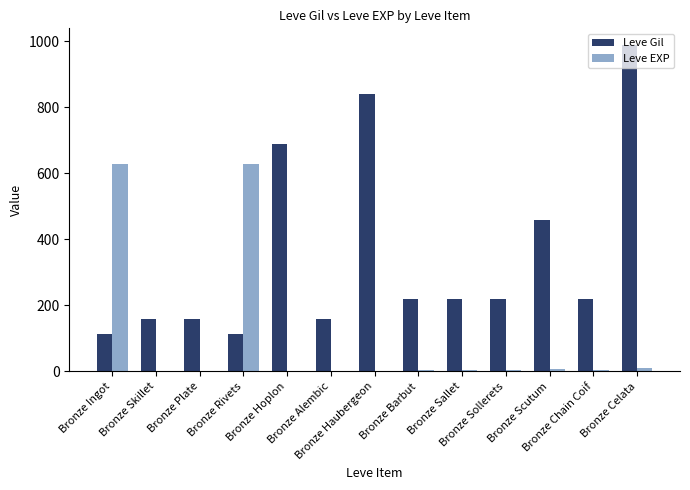

How many distinct data groups are displayed?

2